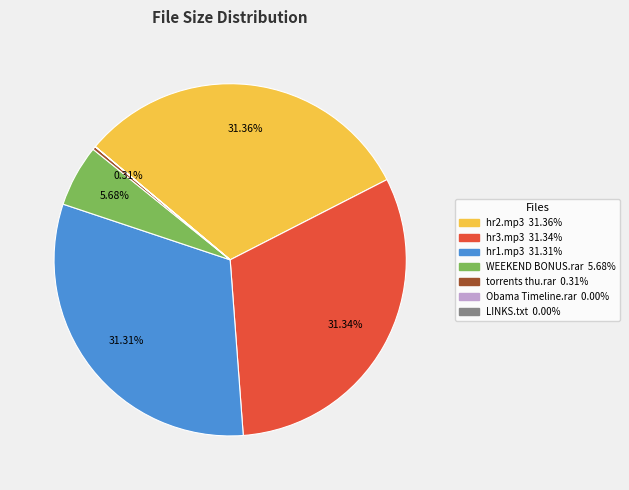

Is there a majority slice in this chart?

No